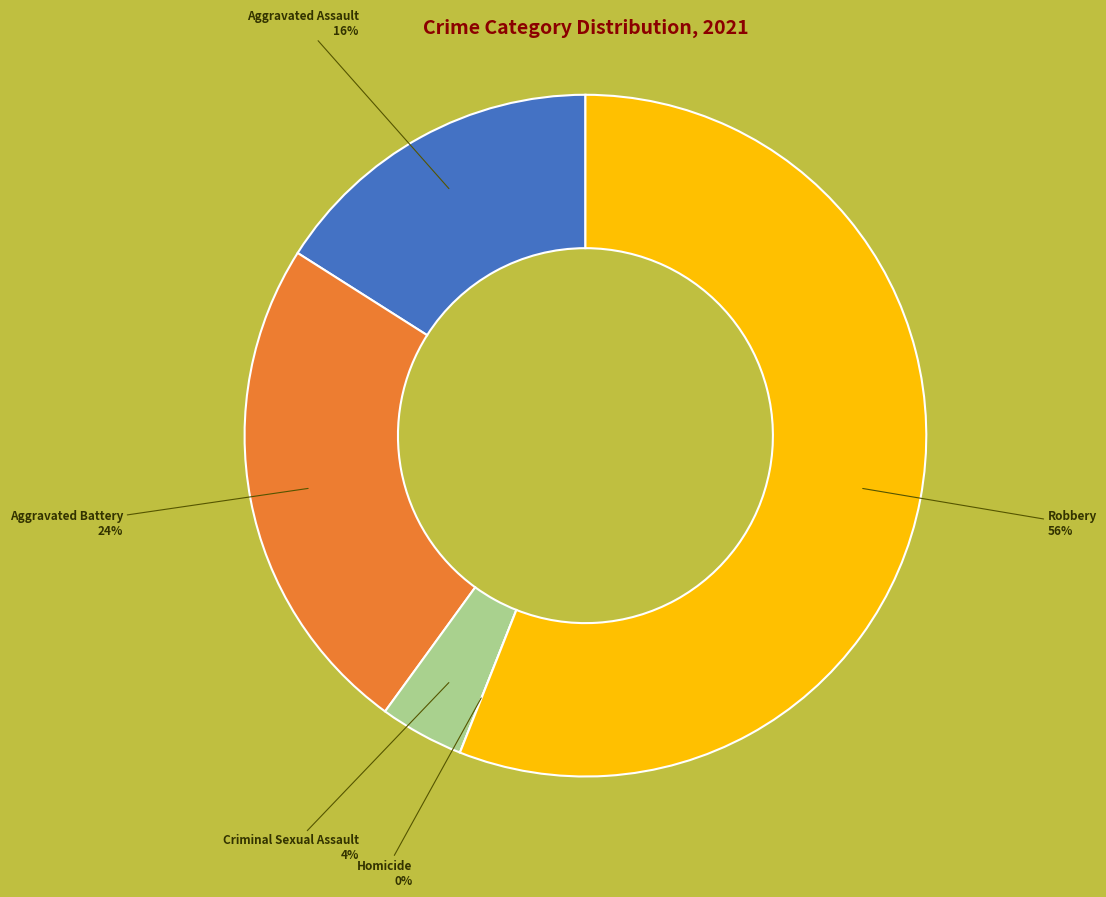

How many slices are in this pie chart?

5